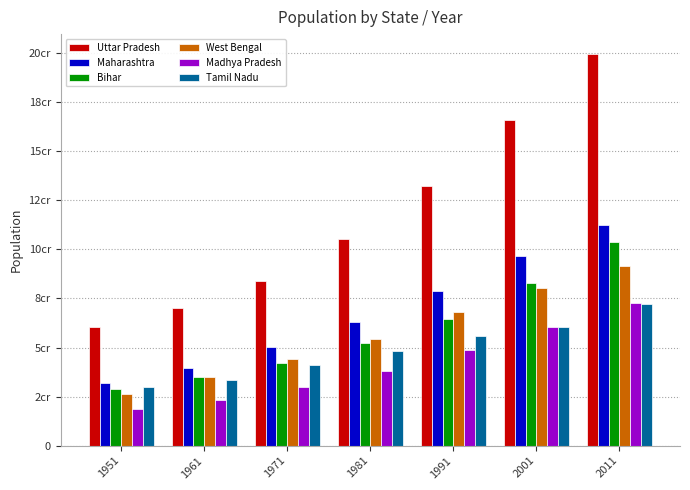

Rank the categories by Bihar value from highest to lowest.

2011, 2001, 1991, 1981, 1971, 1961, 1951